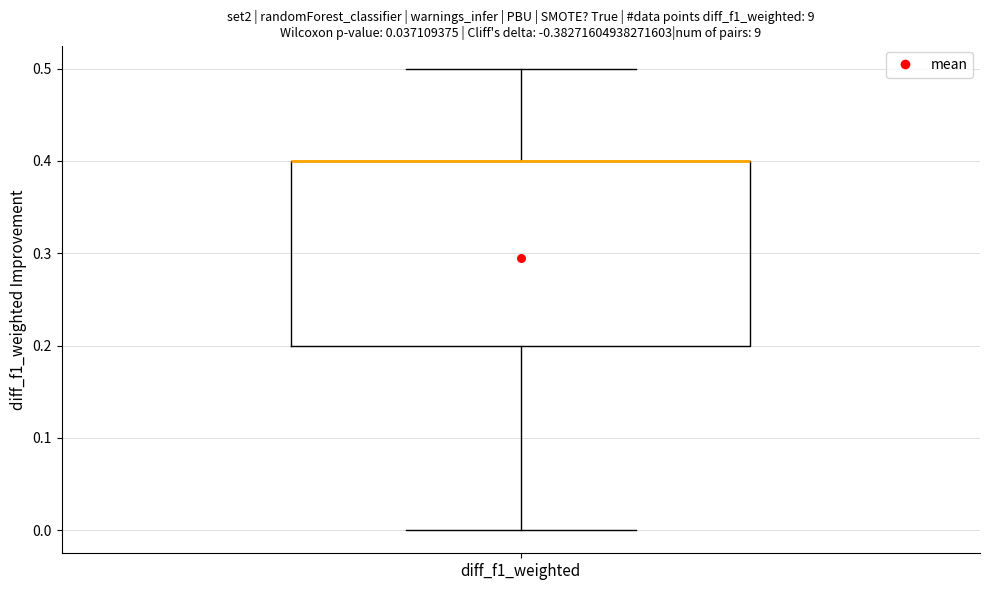

Transcribe this box plot: give where the median line is, the range the box spans, and where the two whiskers end, as read against the y-axis. The values are not printed on the chart, so give them approximately, as read against the axis.

median 0.4 (drawn on the box's upper edge), box 0.2 to 0.4, whiskers 0.0 to 0.5